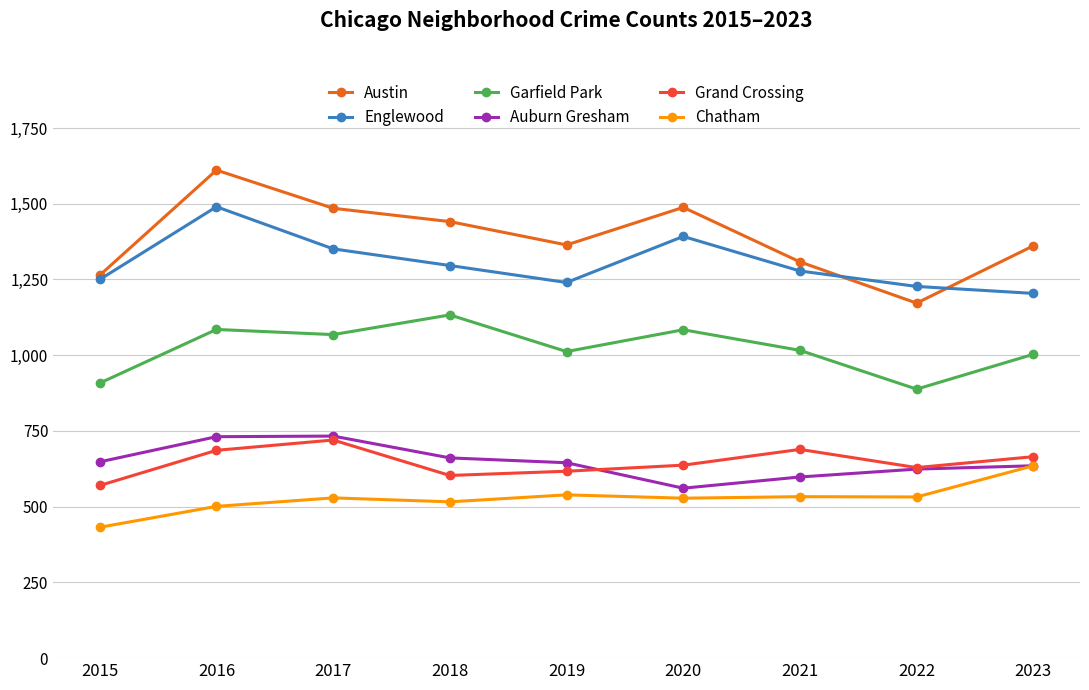

What is the difference between the maximum and minimum values in the Garfield Park series?

245